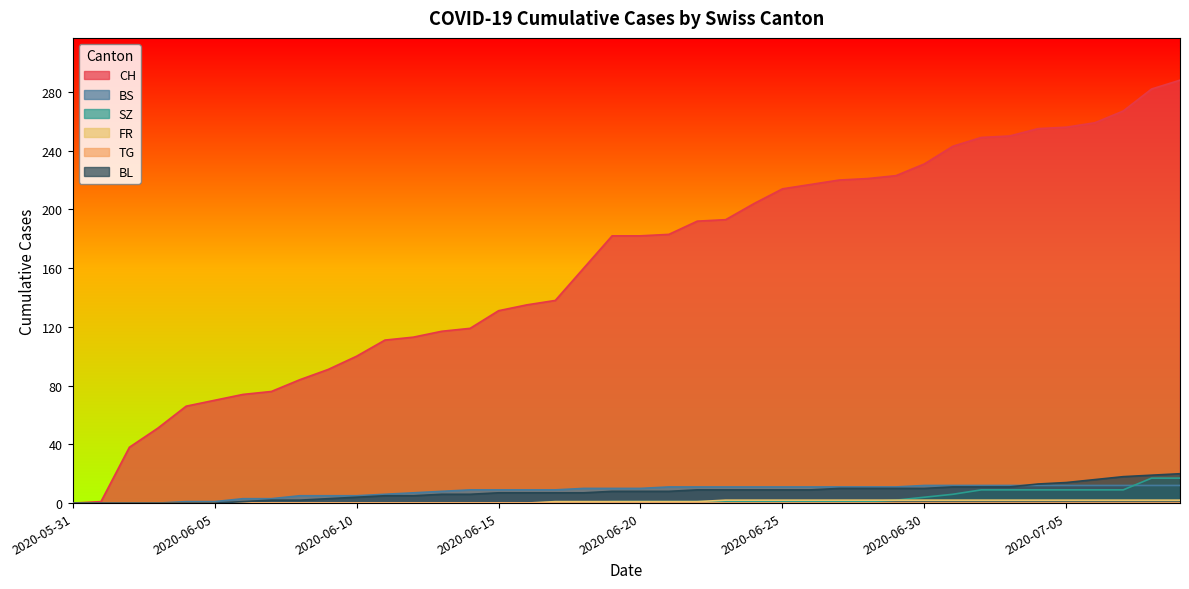

What is the spread (max minus min) of values at 2020-06-25?

214